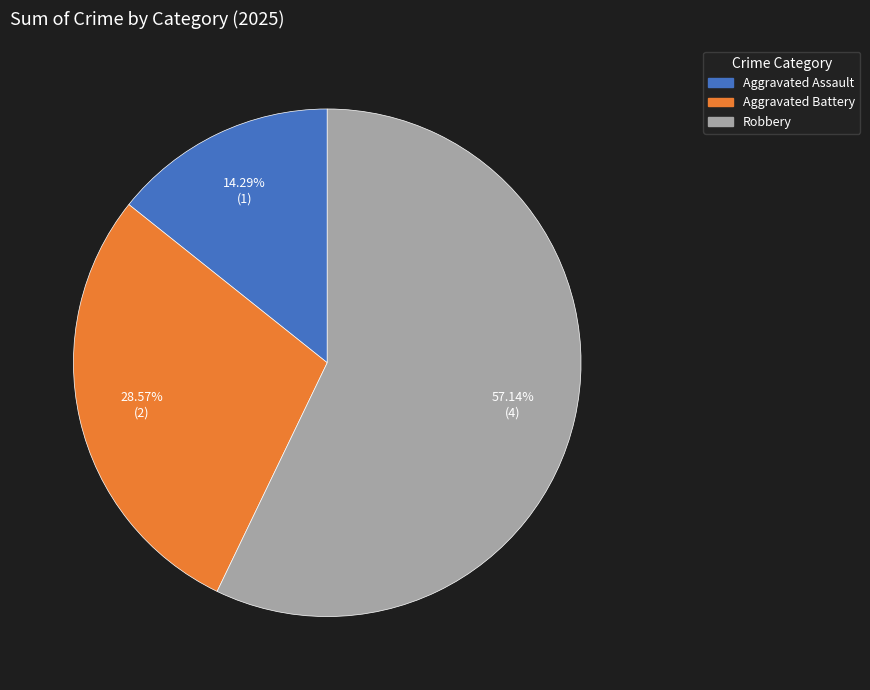

Which category has the biggest portion of the pie?

Robbery